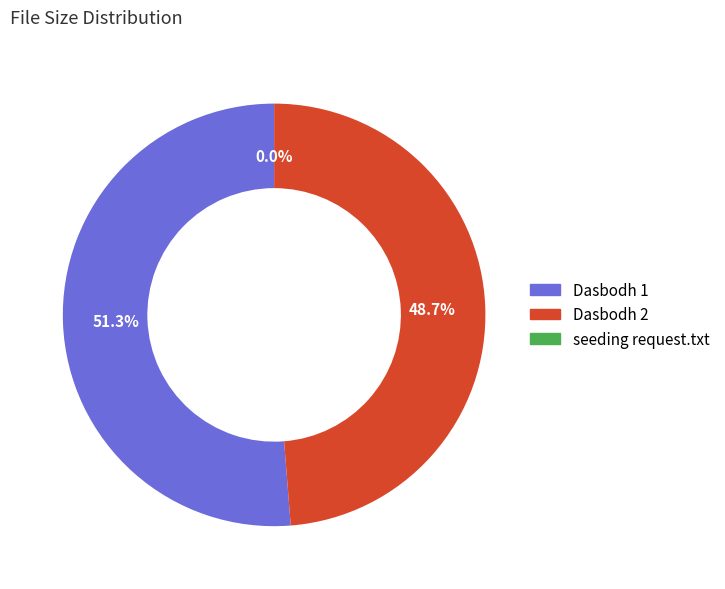

What portion of the pie excludes Dasbodh 1?

48.7%